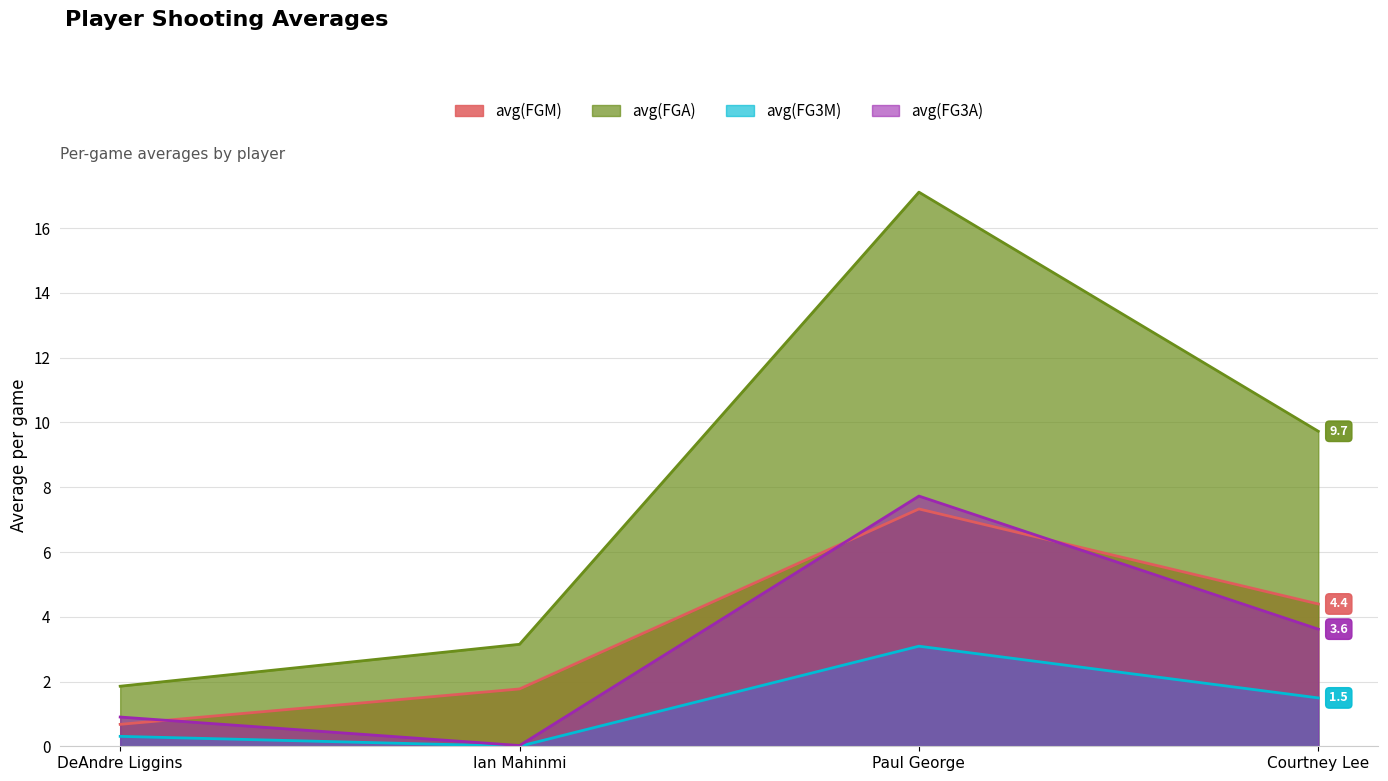

True or false: avg(FG3M) has a value of 3.1 at Paul George.

True